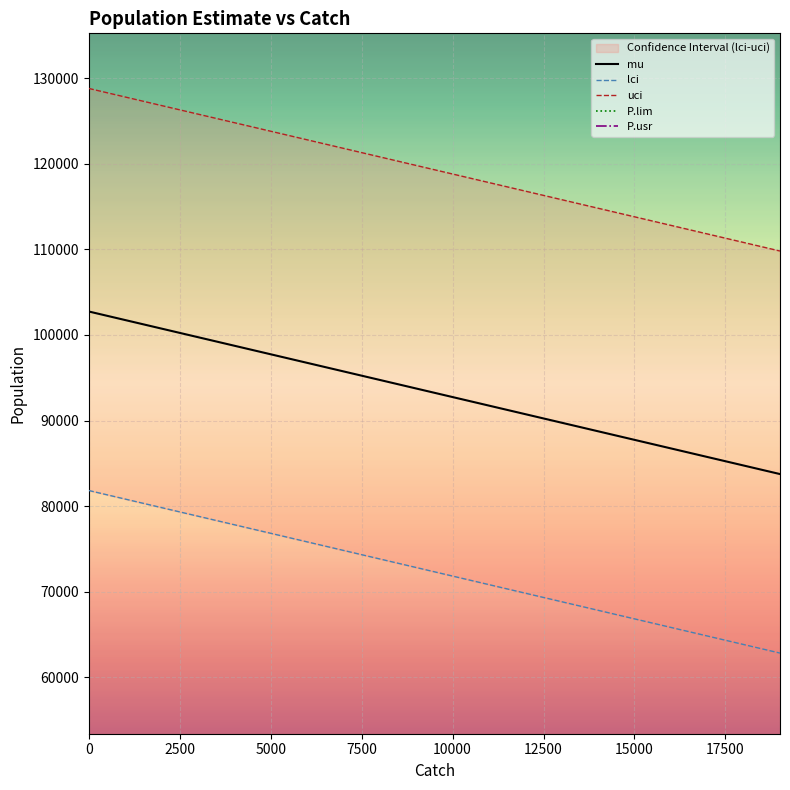

What is the minimum value for uci?

109811.8